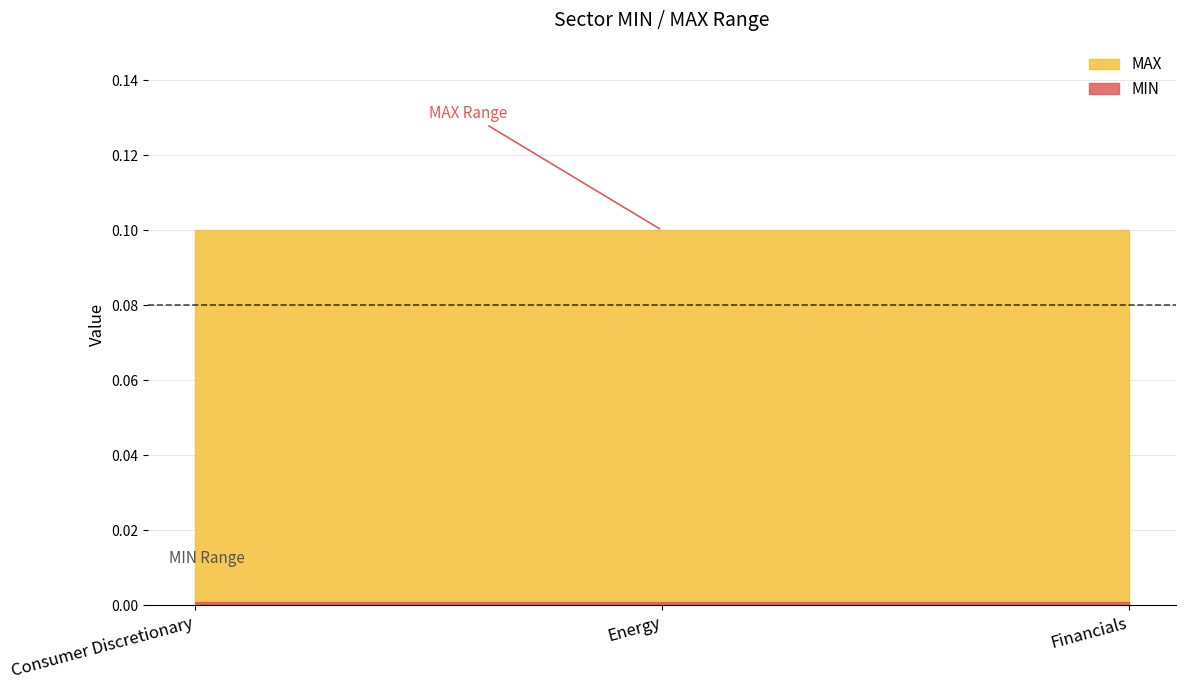

What is the label of the 2nd point from the left?

Energy